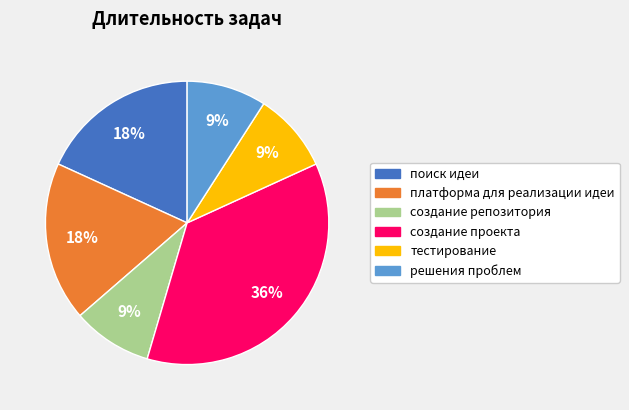

Count the number of slices in the pie.

6